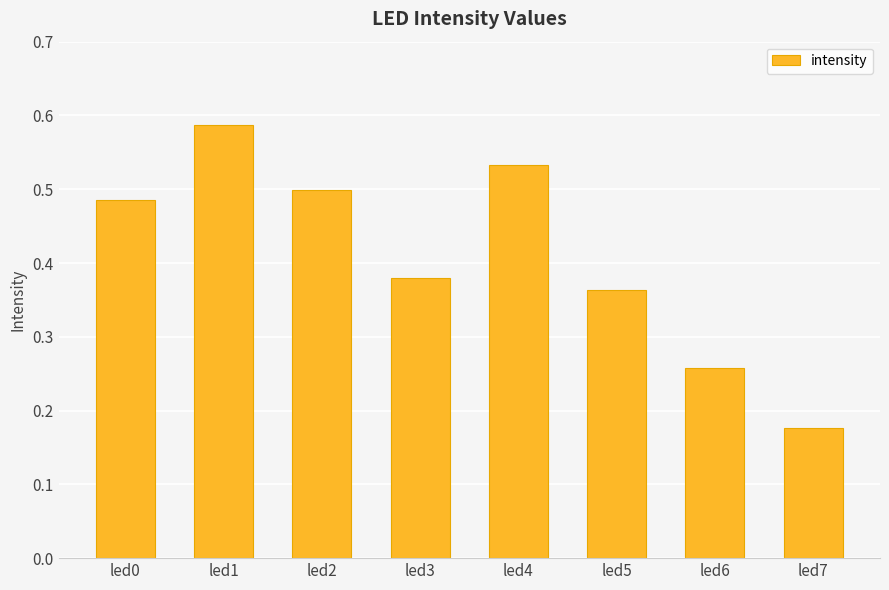

What is the sum of the values at led0 and led1?

1.1